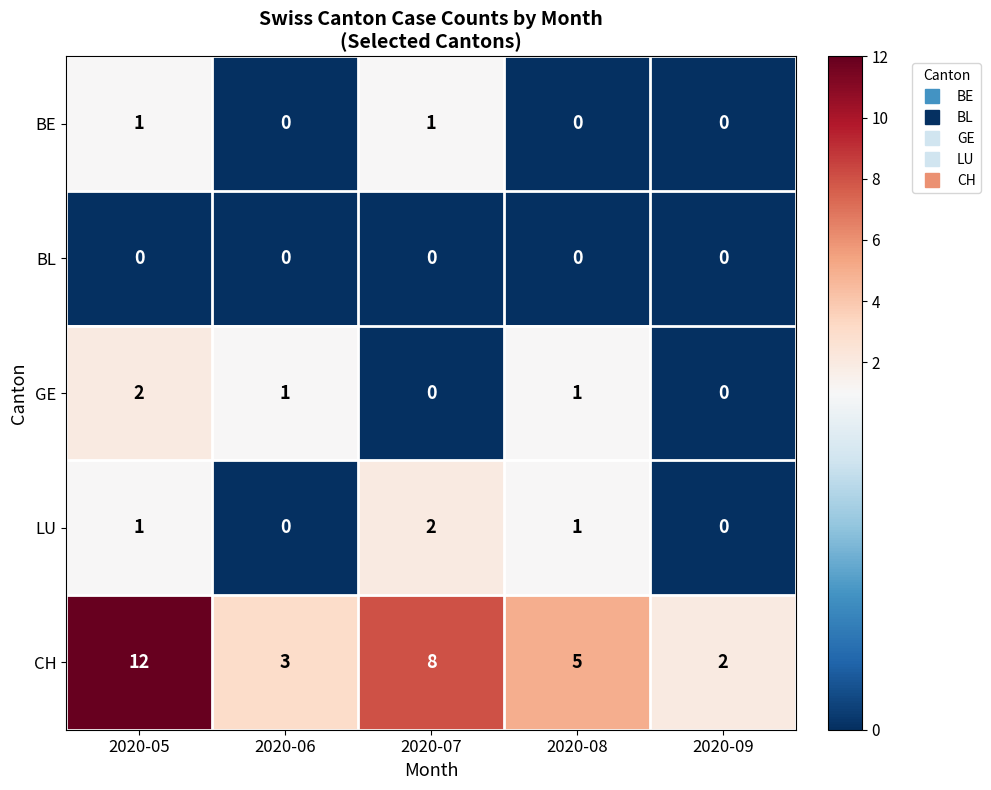

How many distinct data groups are displayed?

5